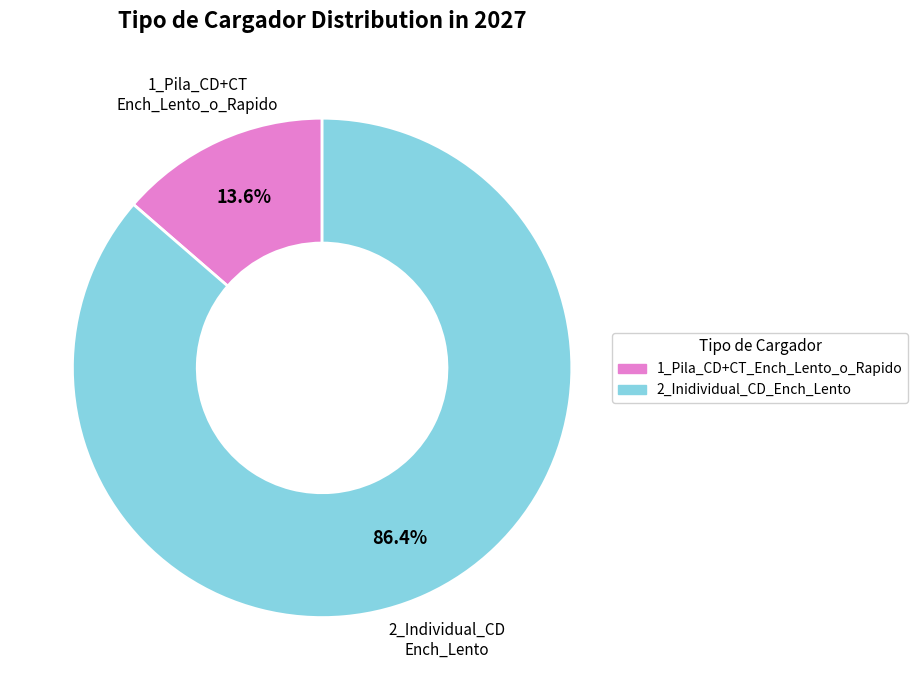

How many segments does this pie chart have?

2